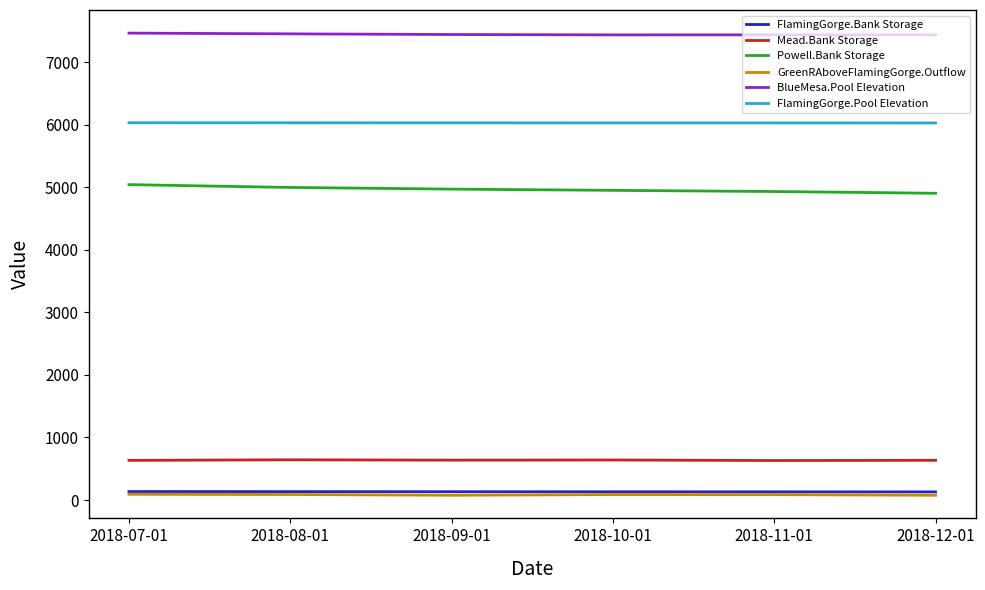

What is the greatest value displayed?

7463.3